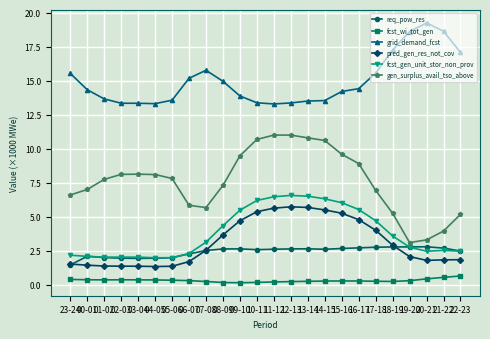

True or false: gen_surplus_avail_tso_above has more than 1 points higher than both neighbors.

True